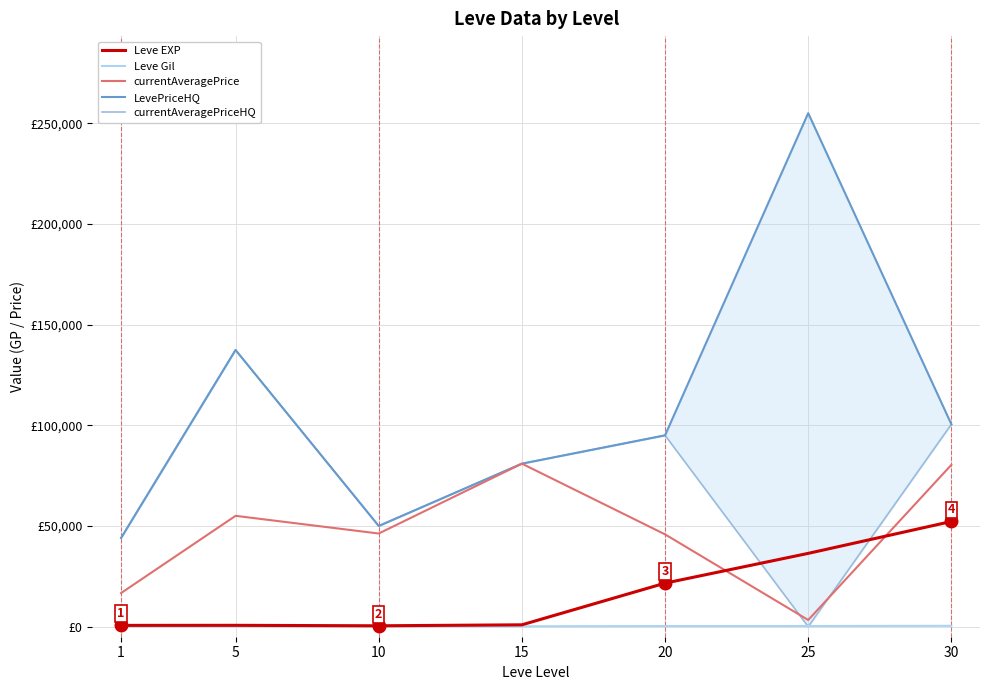

How many lines are shown in the chart?

5